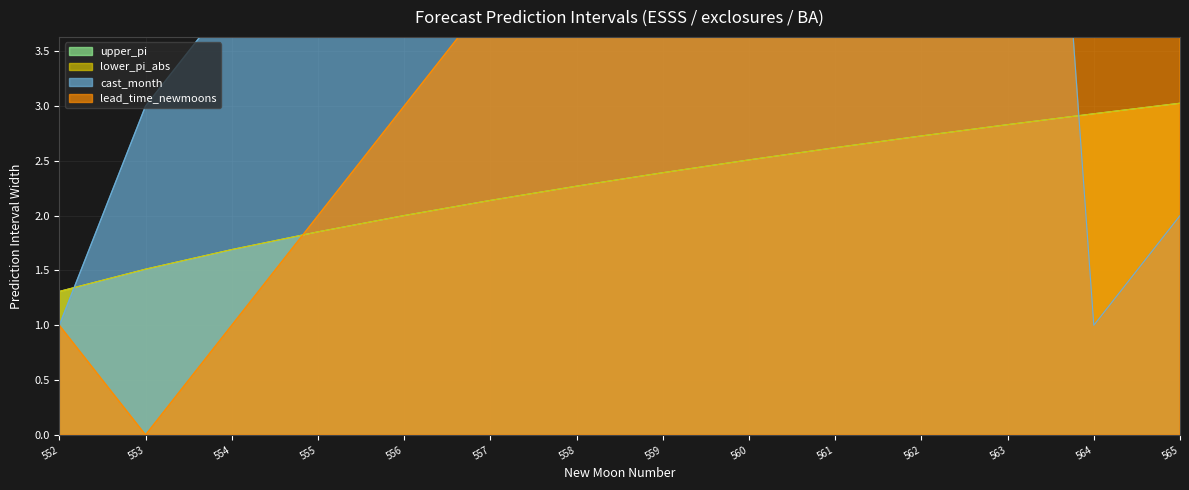

Is it true that lower_pi_abs equals 0.8 at 561?

False